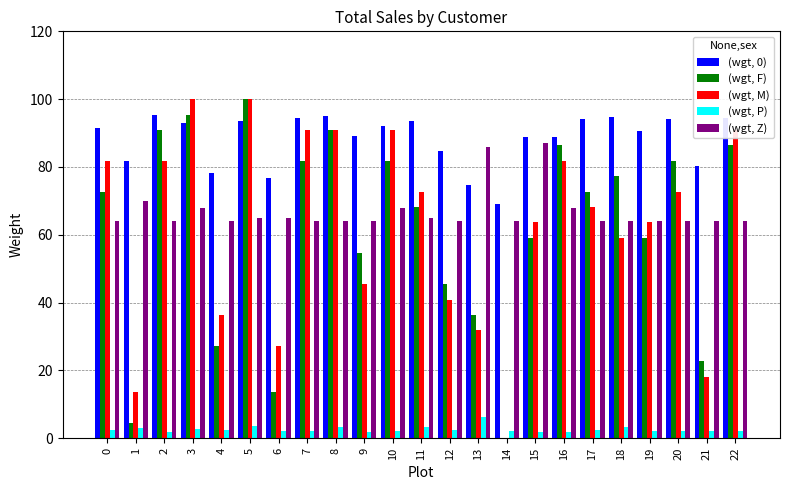

What is the sum of all (wgt, 0) values?

2029.2